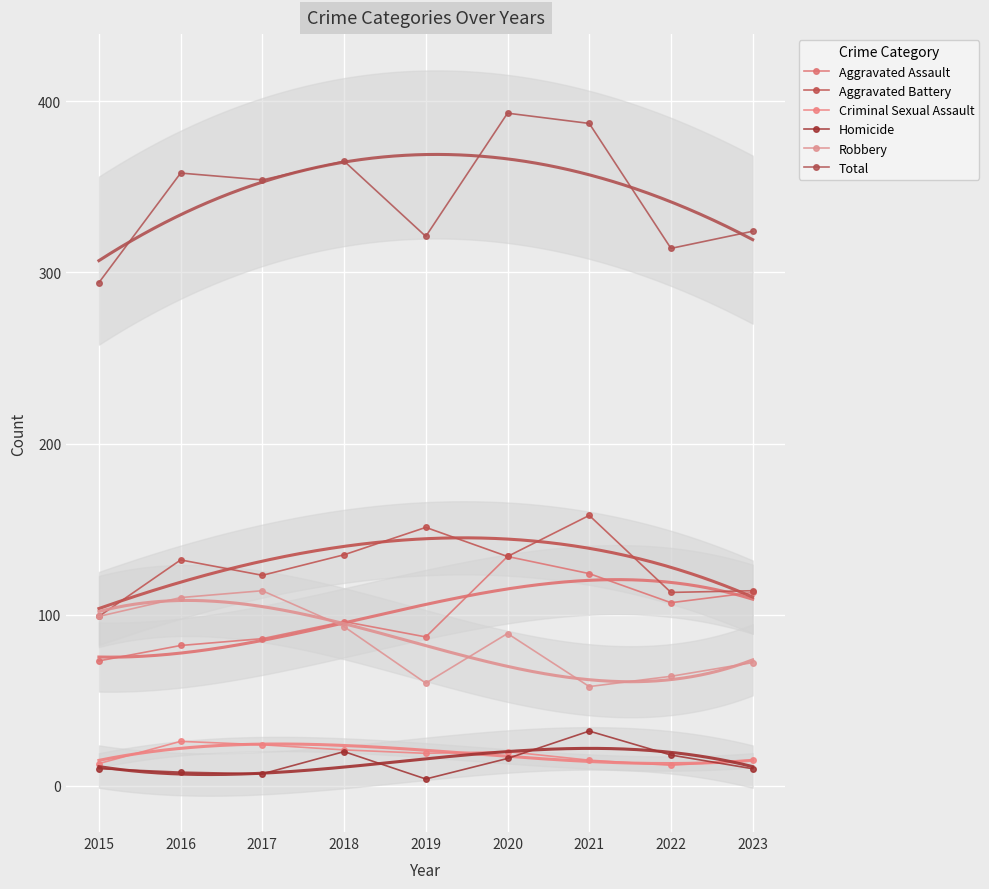

Where does the Aggravated Battery series first go above 132?

2018